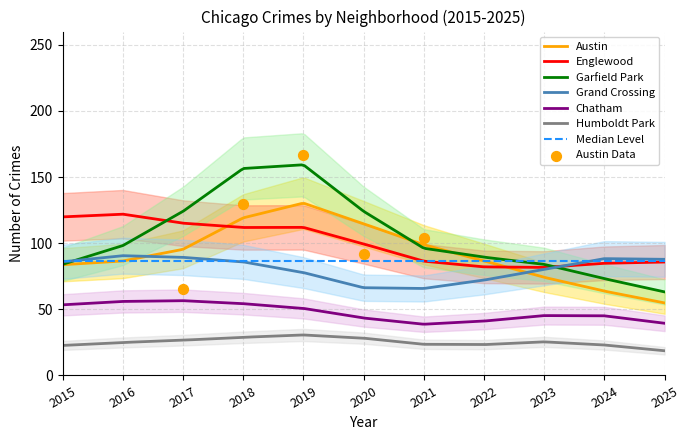

True or false: Grand Crossing and Humboldt Park cross at least once.

False